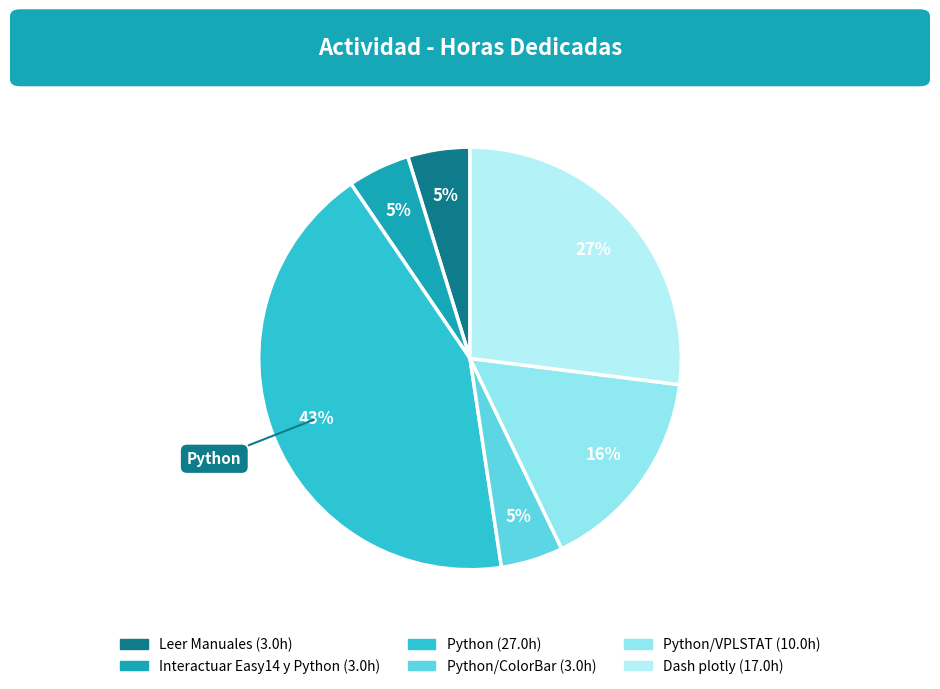

What is the largest slice in the pie chart?

Python